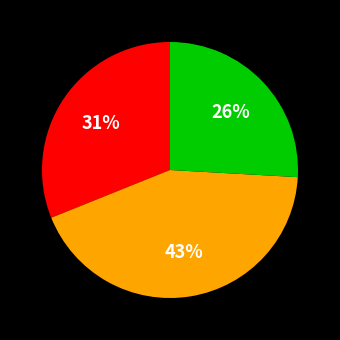

Does any single category account for the majority?

No